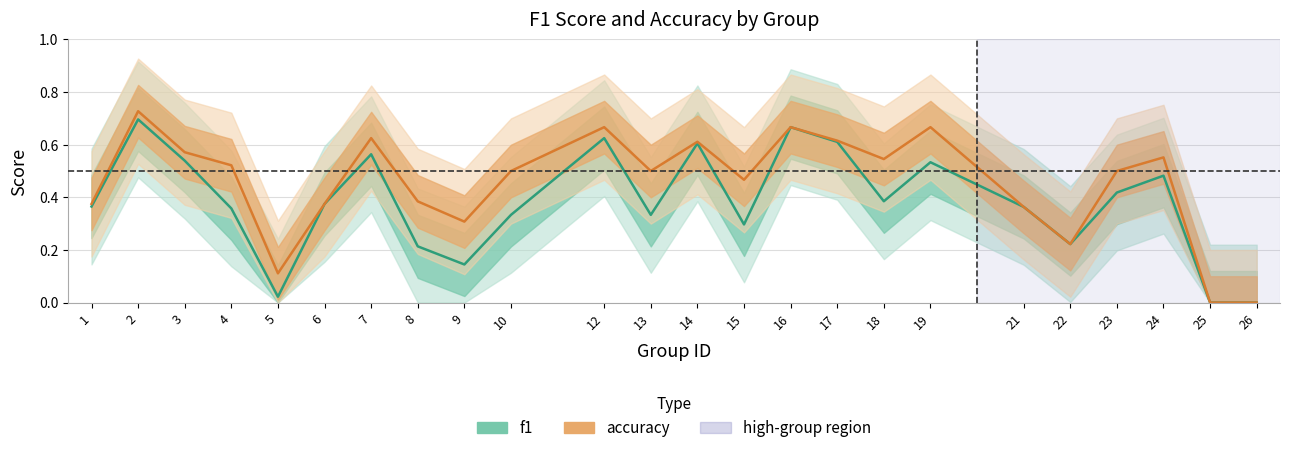

In f1, how many points are lower than both neighbors (excluding endpoints)?

6